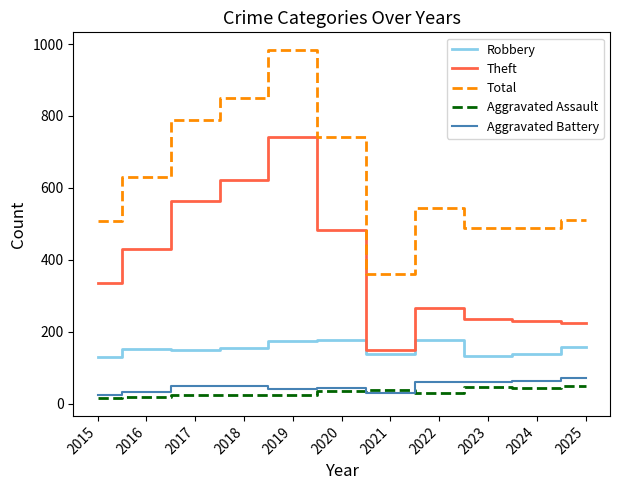

What is the sum of all Aggravated Battery values?

522